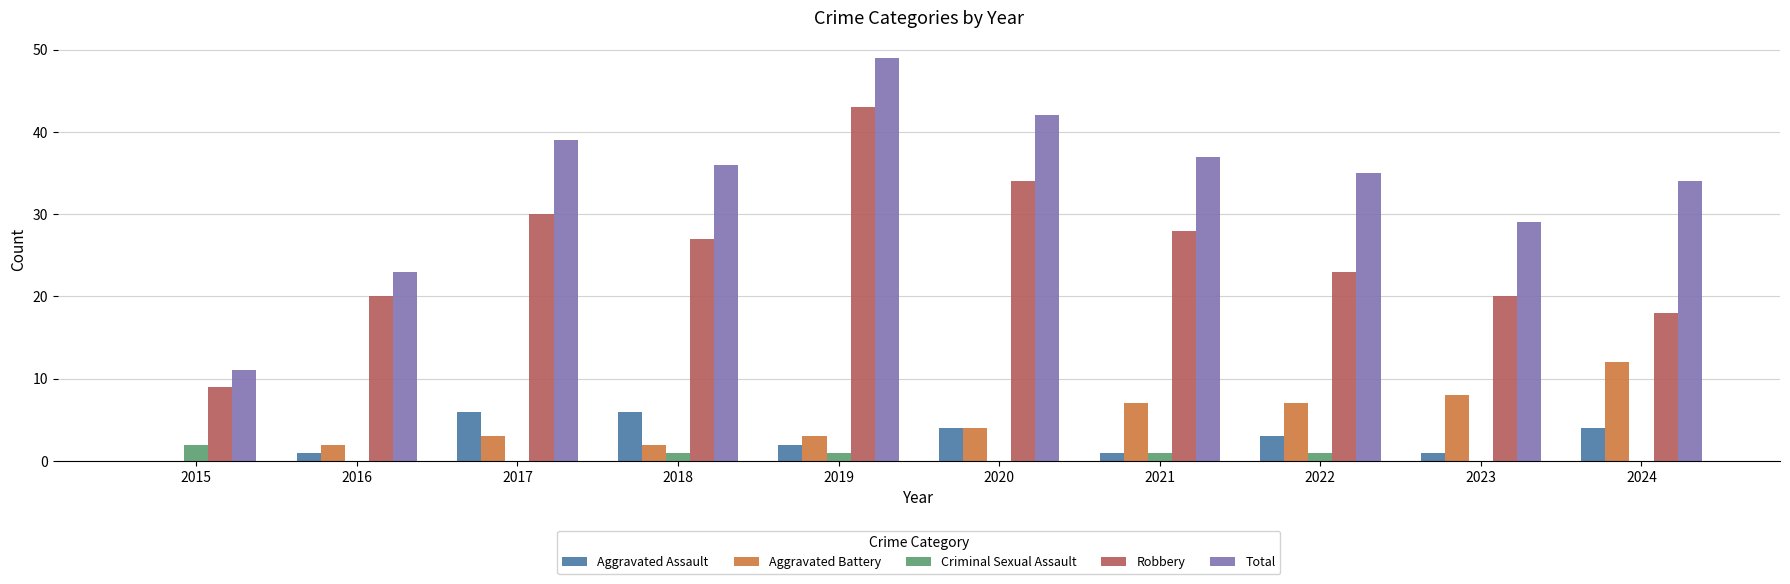

Is the value of Aggravated Battery at 2016 greater than the value of Criminal Sexual Assault at 2018?

Yes